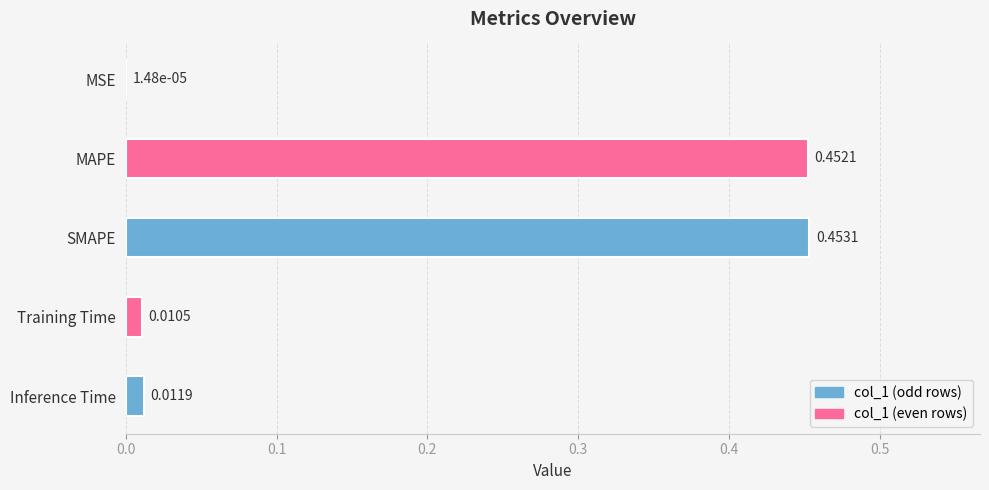

What is the sum of all values?

0.9